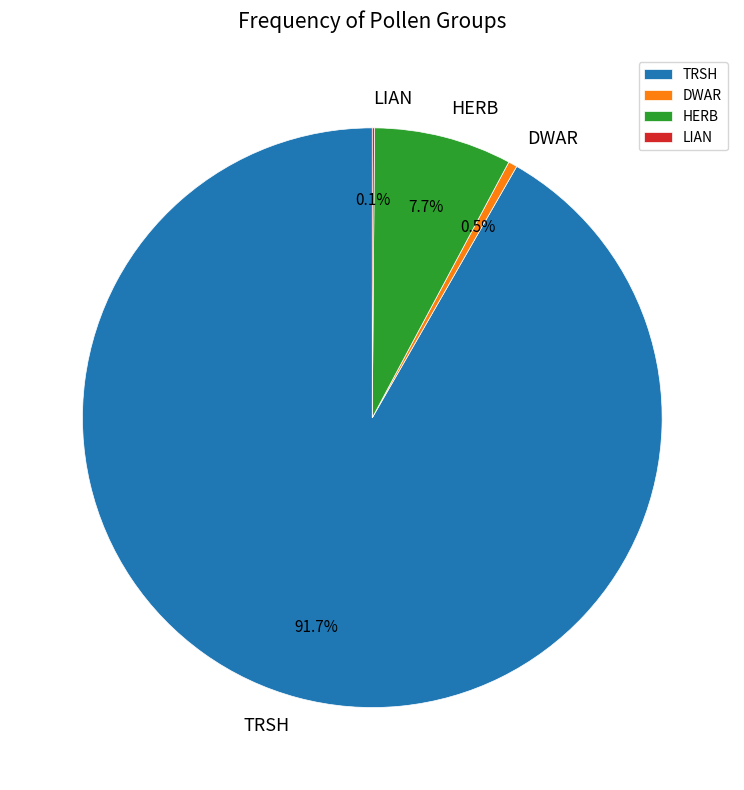

Which category has the biggest portion of the pie?

TRSH